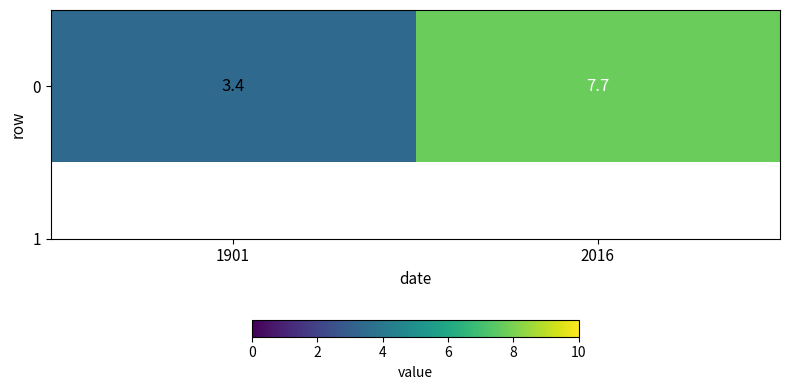

What is the difference between the values at 1901 and 2016?

4.3